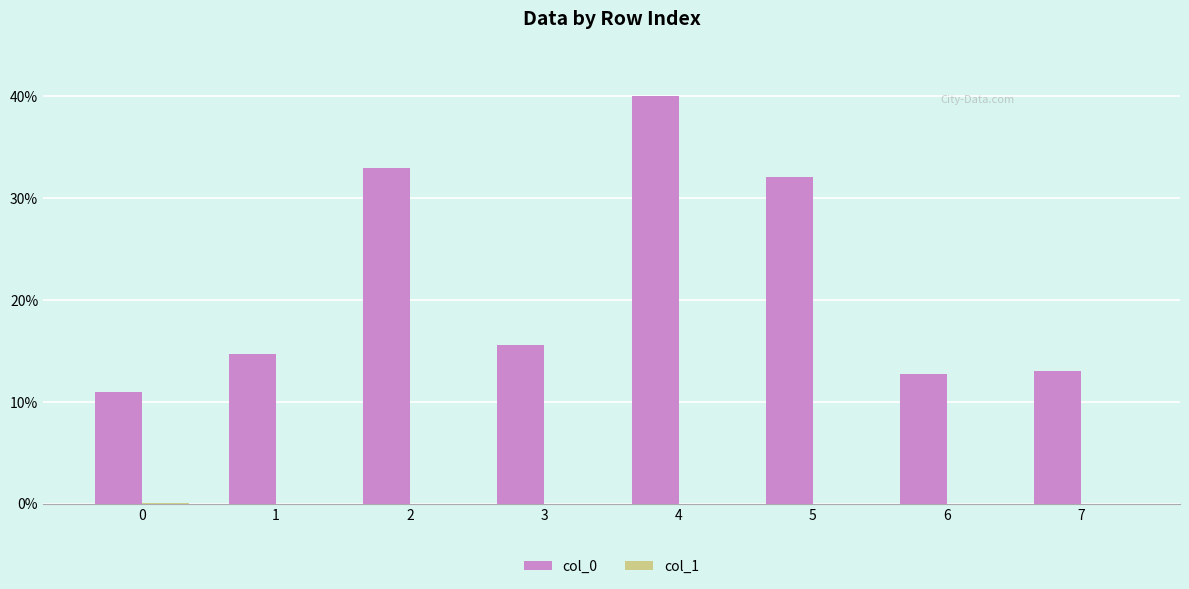

What is the total value across all series at 6?

12.8